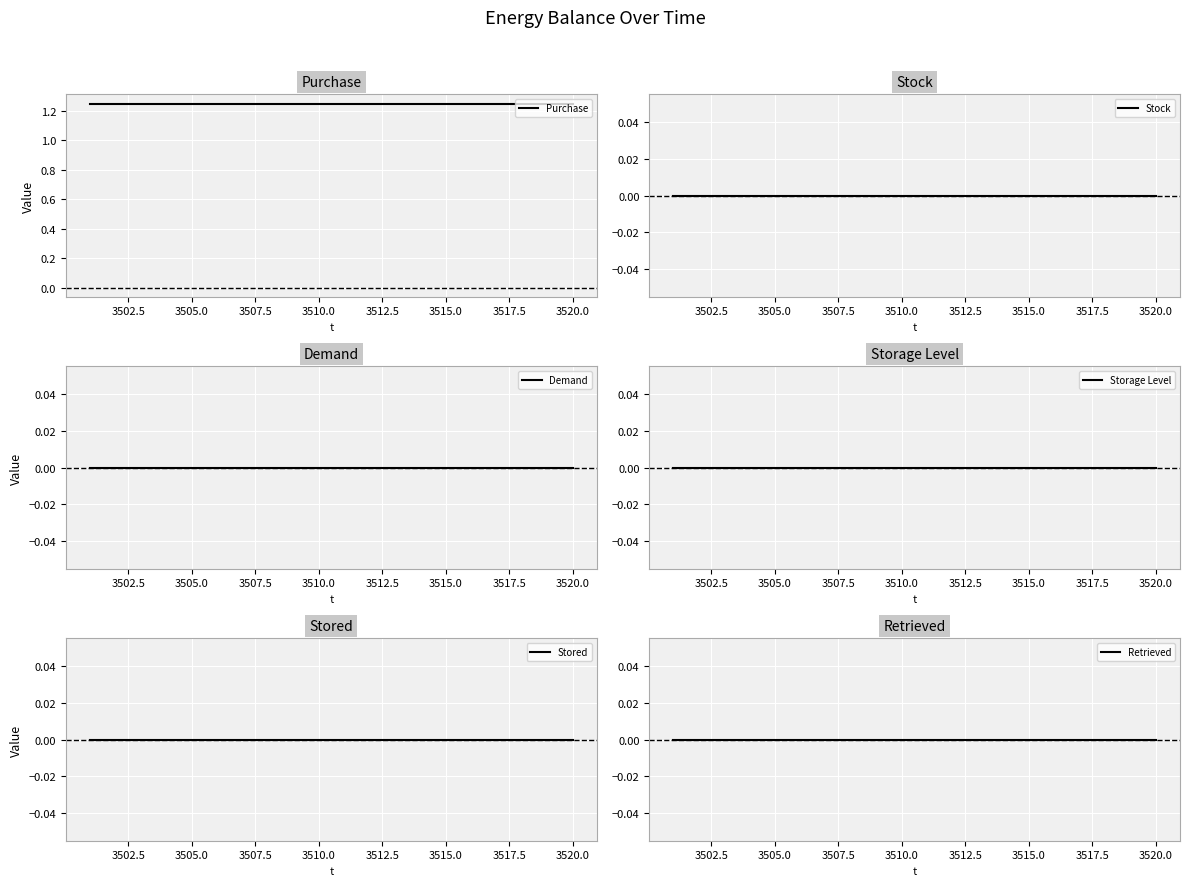

What are all the series names shown in the legend?

Purchase, Stock, Demand, Storage Level, Stored, Retrieved